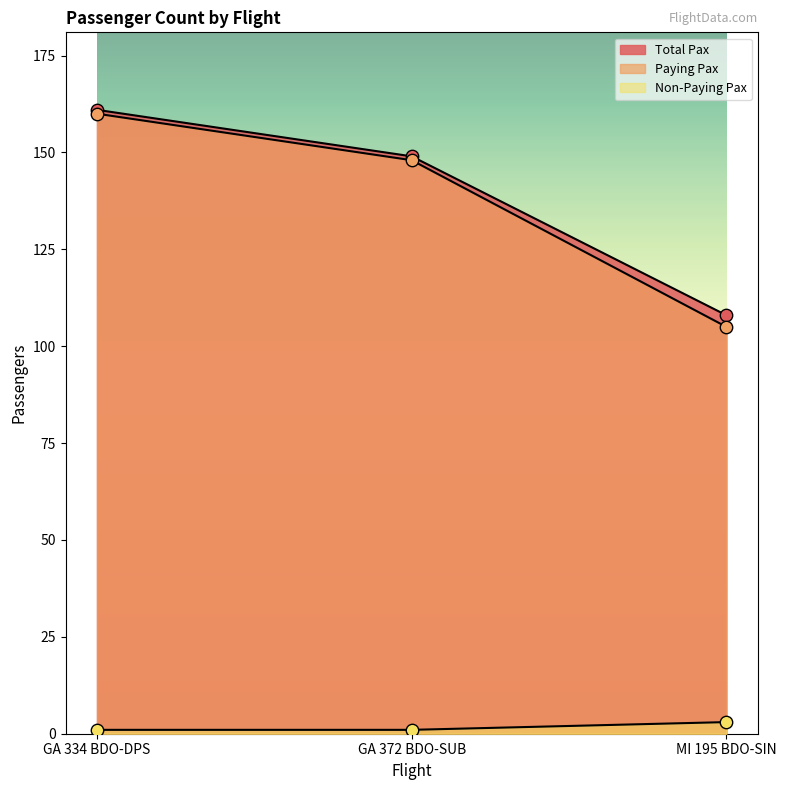

At which category is the sum across all series the highest?

GA 334 BDO-DPS